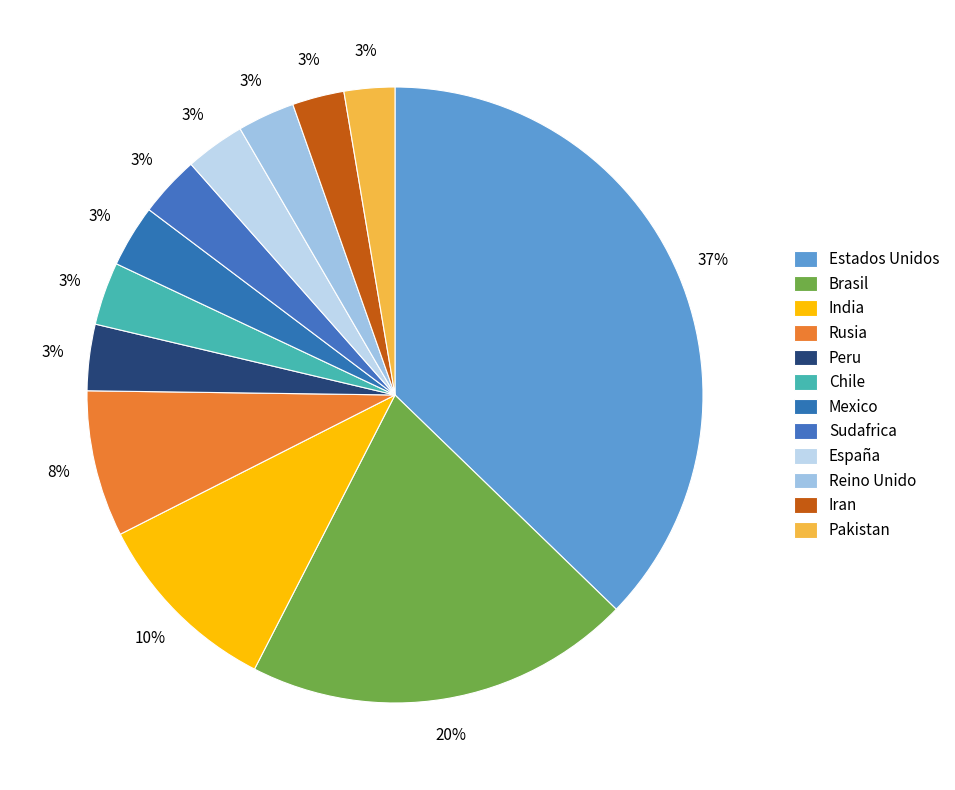

Rank the categories by value from highest to lowest.

Estados Unidos, Brasil, India, Rusia, Peru, Chile, Mexico, Sudafrica, España, Reino Unido, Iran, Pakistan